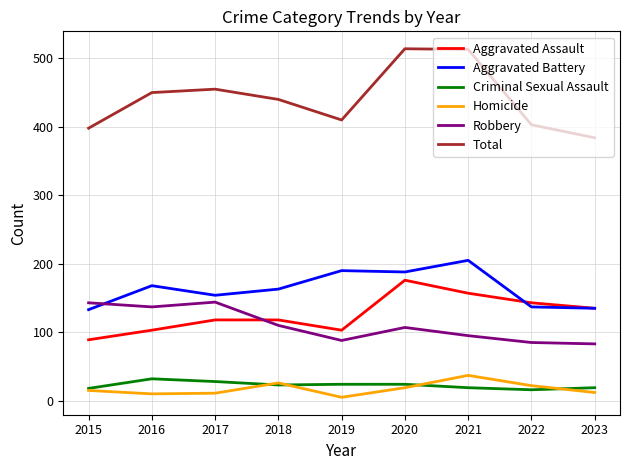

Which series has the widest spread of values?

Total